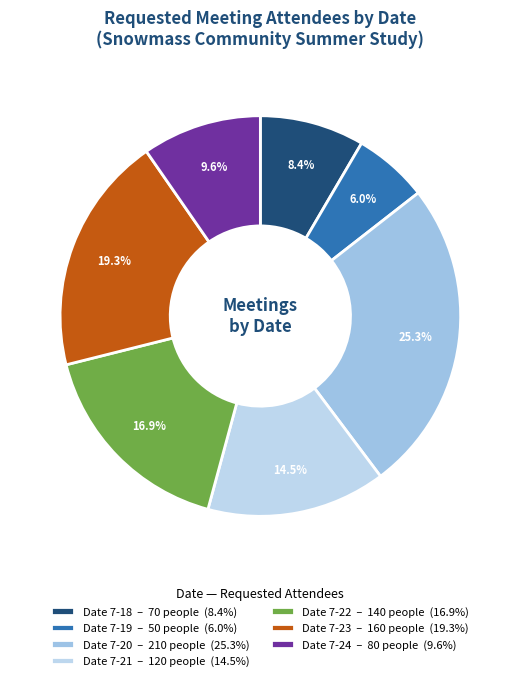

Which slice is the largest?

Date 7-20 – 210 people (25.3%)